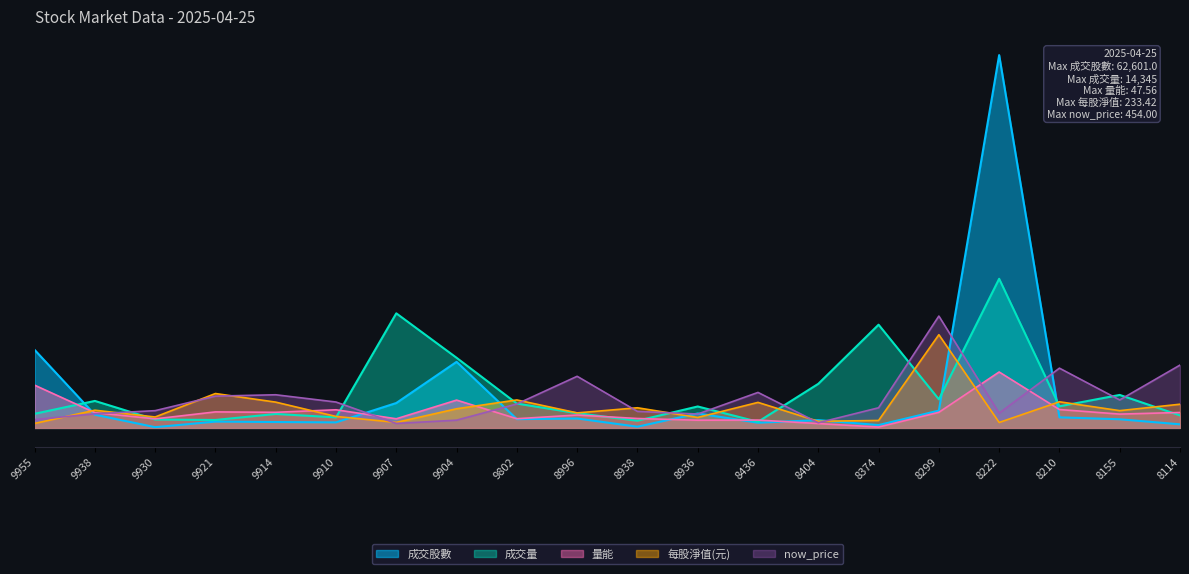

True or false: now_price and 量能 intersect in this chart.

True